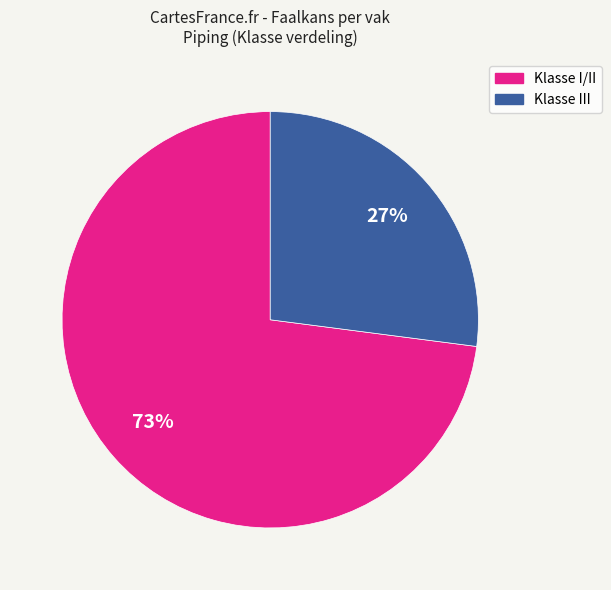

Is there any slice that represents more than half of the pie?

Yes